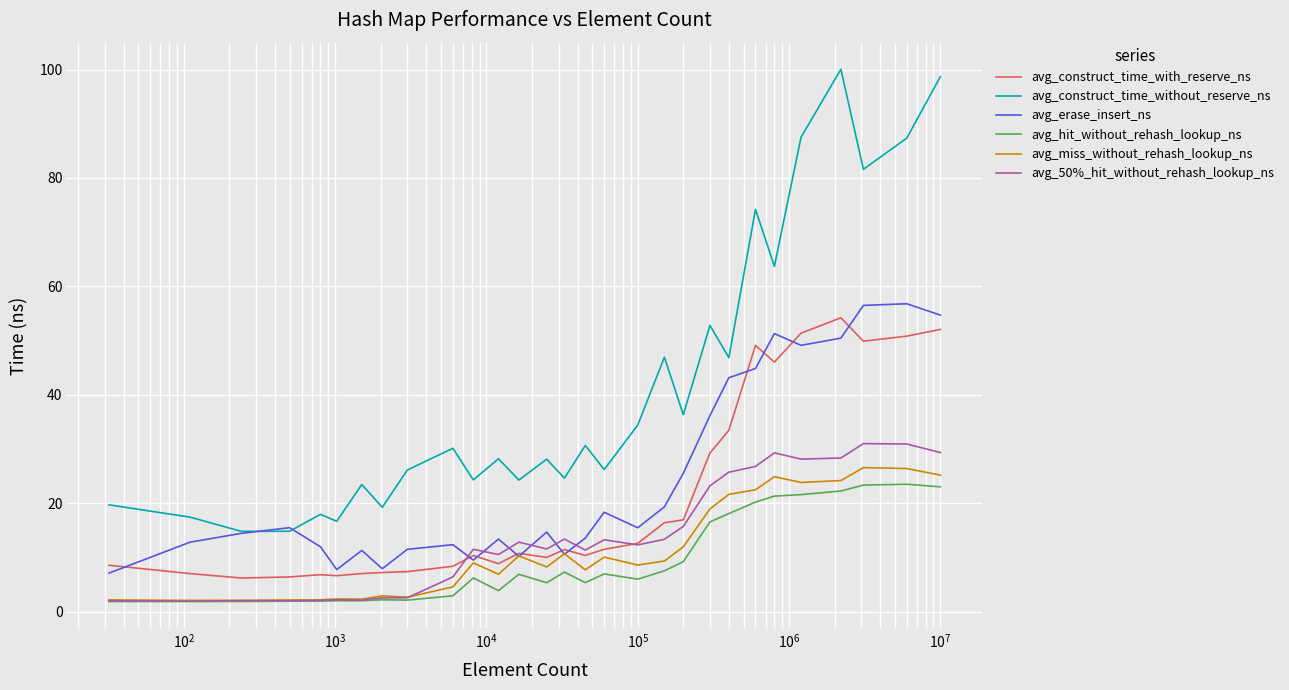

Which series ends up on top after the final intersection of avg_erase_insert_ns and avg_50%_hit_without_rehash_lookup_ns?

avg_erase_insert_ns